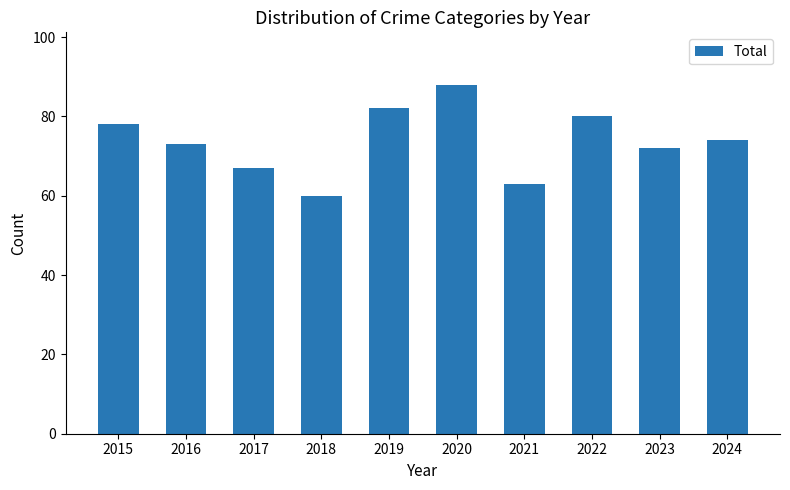

Count the number of categories in the chart.

10